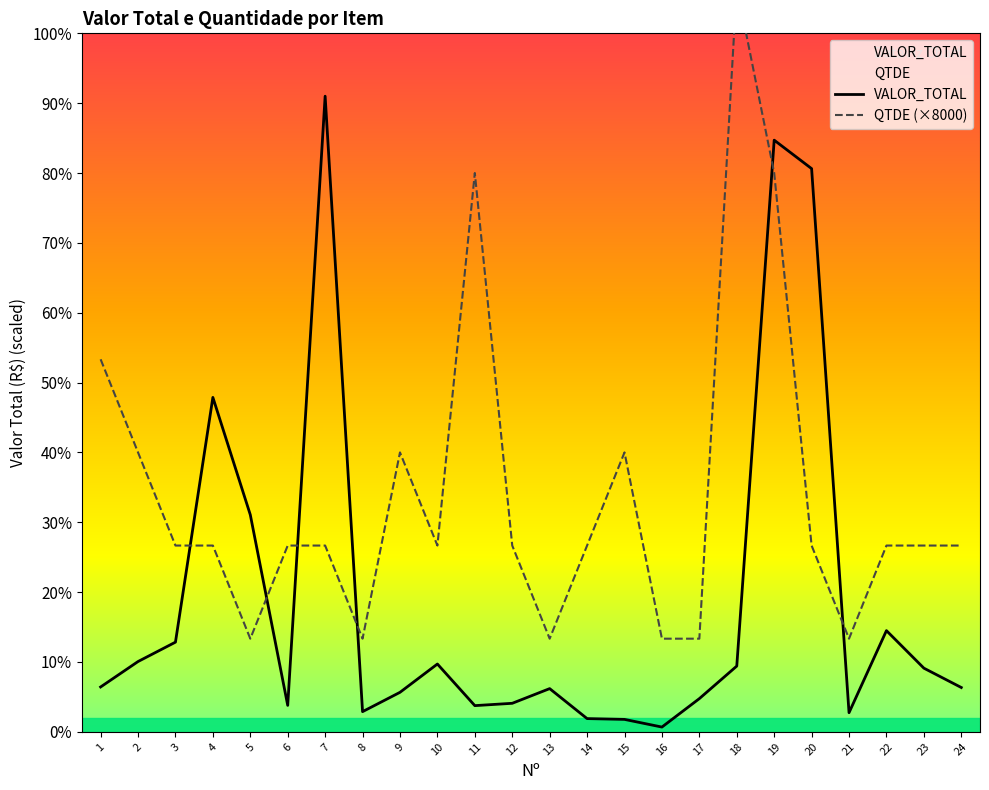

At which label does VALOR_TOTAL first exceed 3851?

1